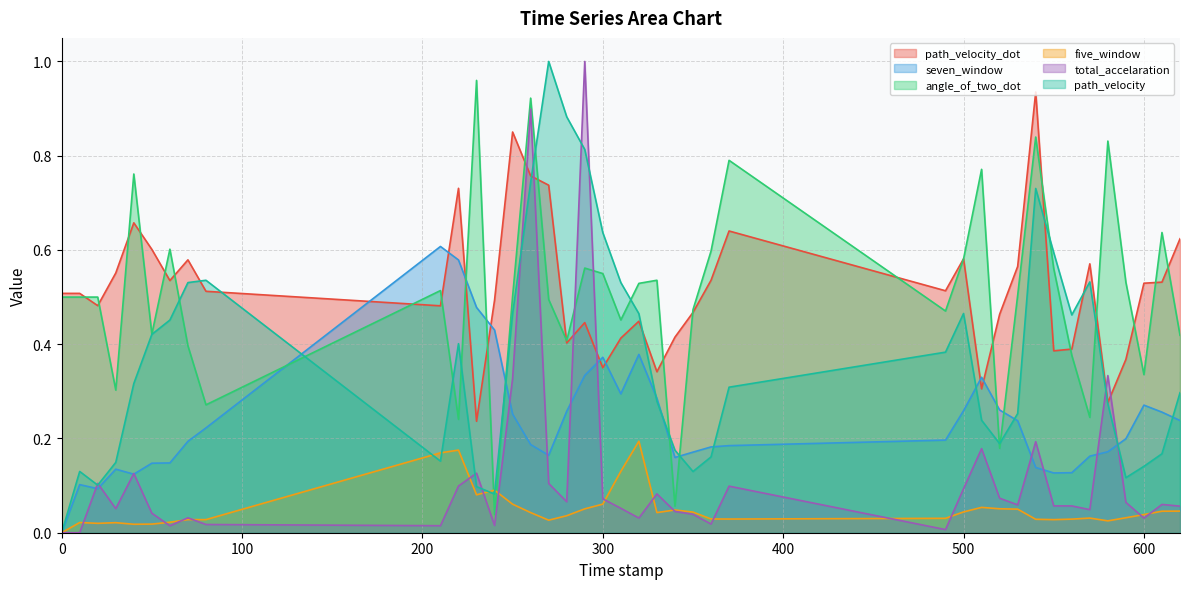

Between 60.0 and 250.0, which is larger?

250.0